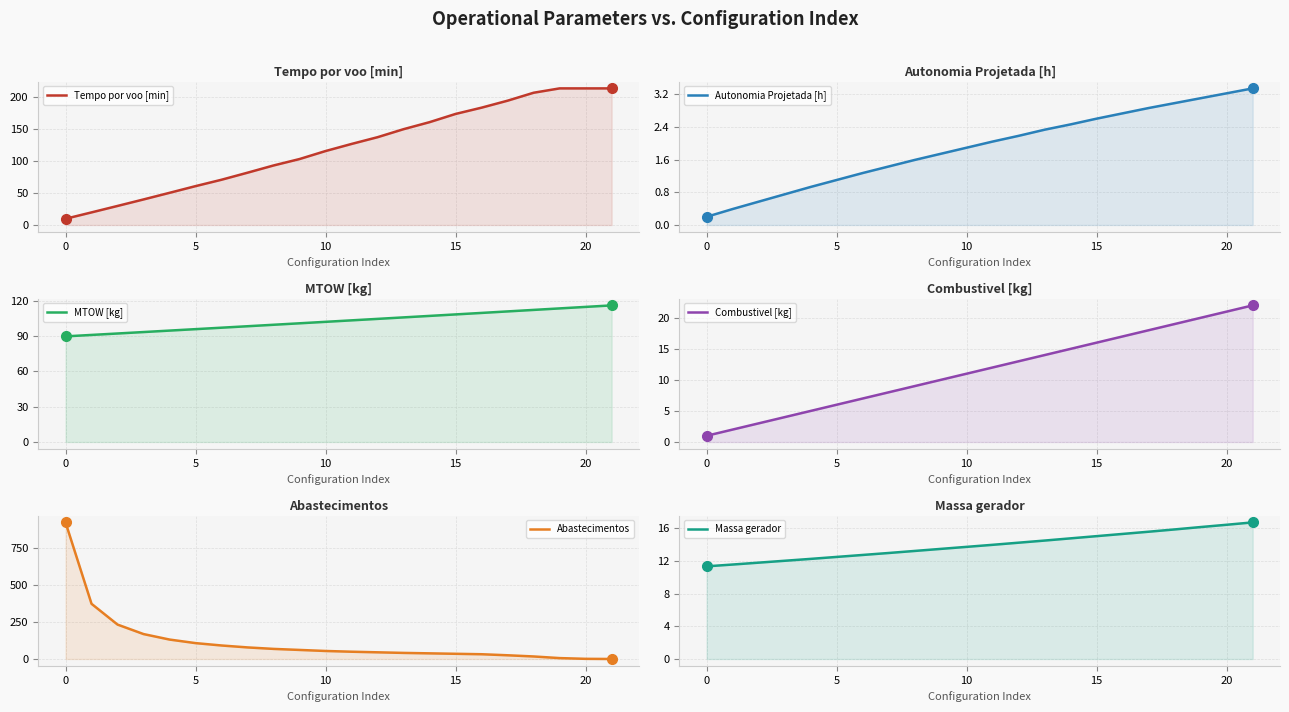

What are all the series names shown in the legend?

Tempo por voo [min], Autonomia Projetada [h], MTOW [kg], Combustivel [kg], Abastecimentos, Massa gerador